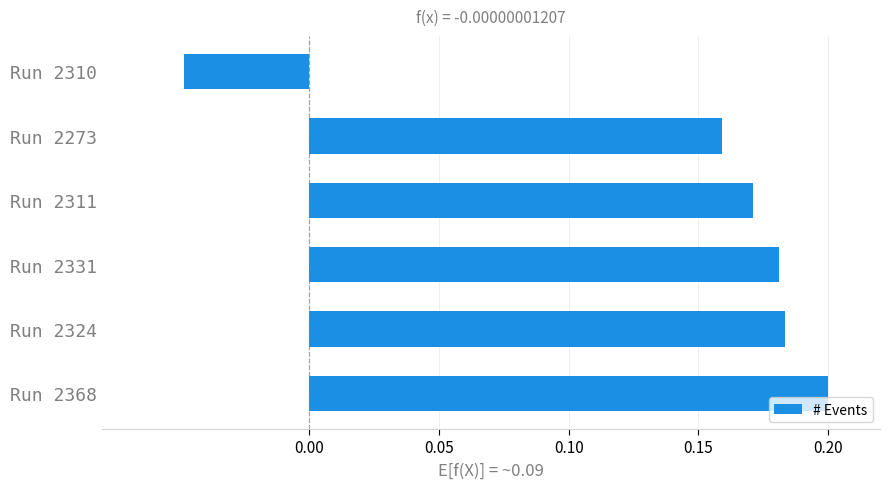

Which label corresponds to the largest value in the chart?

Run 2368